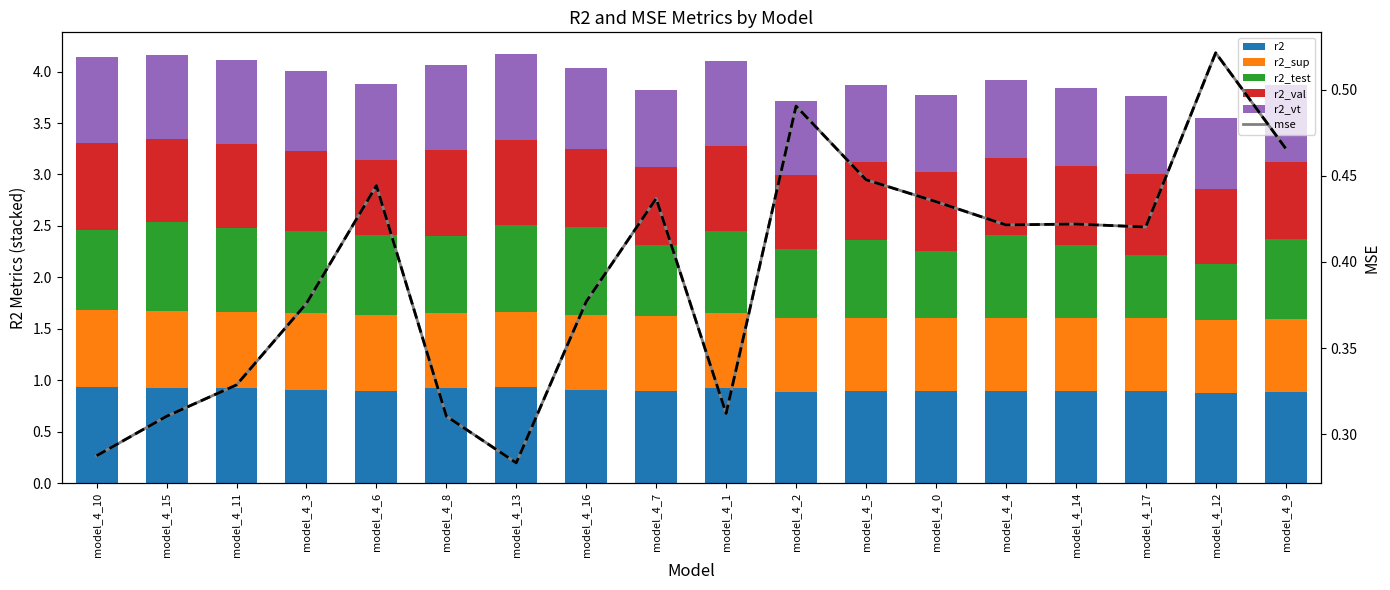

What is the maximum value for r2_test?

0.9